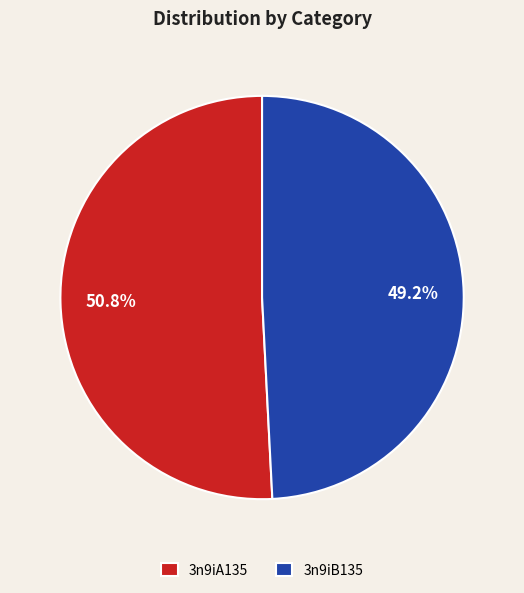

To the nearest percent, what is the difference between the 3n9iB135 and 3n9iA135 slice percentages?

2%